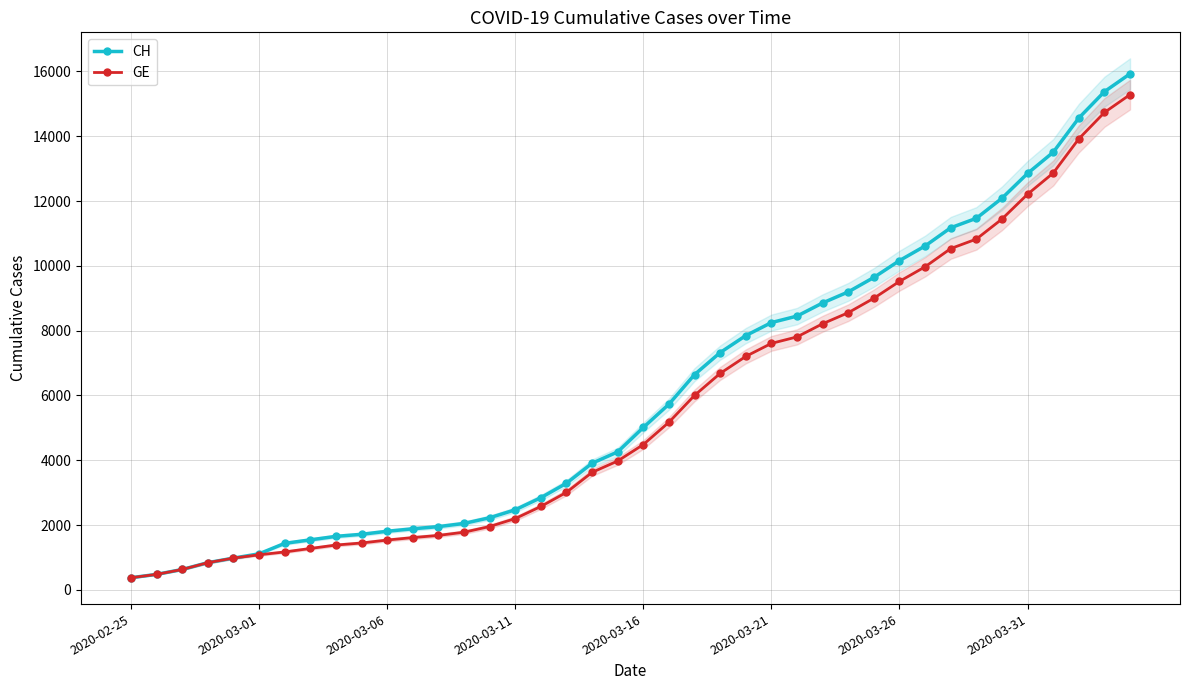

Reading right to left, list all the values displayed in this chart.

CH: 15926	15375	14561	13505	12852	12086	11467	11175	10613	10162	9642	9196	8855	8449	8249	7847	7323	6644	5731	5012	4259	3908	3291	2845	2472	2226	2051	1952	1885	1809	1715	1652	1544	1436	1113	981	840	630	479	375
GE: 15284	14733	13919	12863	12210	11444	10825	10533	9971	9520	9000	8554	8213	7807	7607	7205	6681	6002	5174	4485	3978	3627	3010	2574	2201	1955	1780	1681	1614	1538	1447	1384	1278	1171	1083	981	840	630	479	375